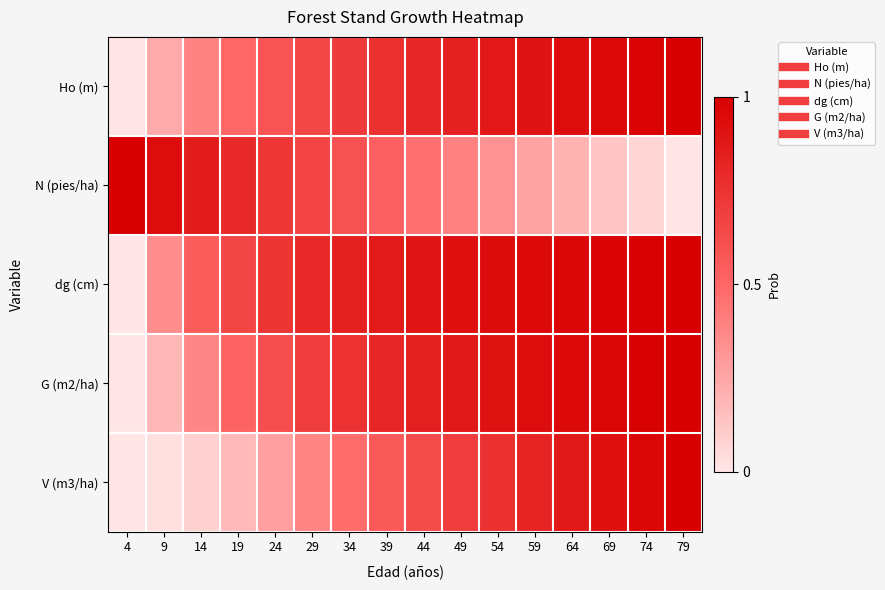

Reading left to right, transcribe all the data shown in this chart.

Ho (m): 4=0.0	9=0.2	14=0.4	19=0.5	24=0.6	29=0.7	34=0.7	39=0.8	44=0.8	49=0.8	54=0.9	59=0.9	64=0.9	69=1.0	74=1.0	79=1.0
N (pies/ha): 4=1.0	9=0.9	14=0.9	19=0.8	24=0.7	29=0.7	34=0.6	39=0.5	44=0.5	49=0.4	54=0.3	59=0.3	64=0.2	69=0.1	74=0.1	79=0.0
dg (cm): 4=0.0	9=0.3	14=0.5	19=0.7	24=0.7	29=0.8	34=0.8	39=0.9	44=0.9	49=0.9	54=0.9	59=1.0	64=1.0	69=1.0	74=1.0	79=1.0
G (m2/ha): 4=0.0	9=0.2	14=0.4	19=0.5	24=0.6	29=0.7	34=0.8	39=0.8	44=0.8	49=0.9	54=0.9	59=0.9	64=1.0	69=1.0	74=1.0	79=1.0
V (m3/ha): 4=0.0	9=0.0	14=0.1	19=0.2	24=0.3	29=0.4	34=0.5	39=0.6	44=0.6	49=0.7	54=0.8	59=0.8	64=0.9	69=0.9	74=1.0	79=1.0